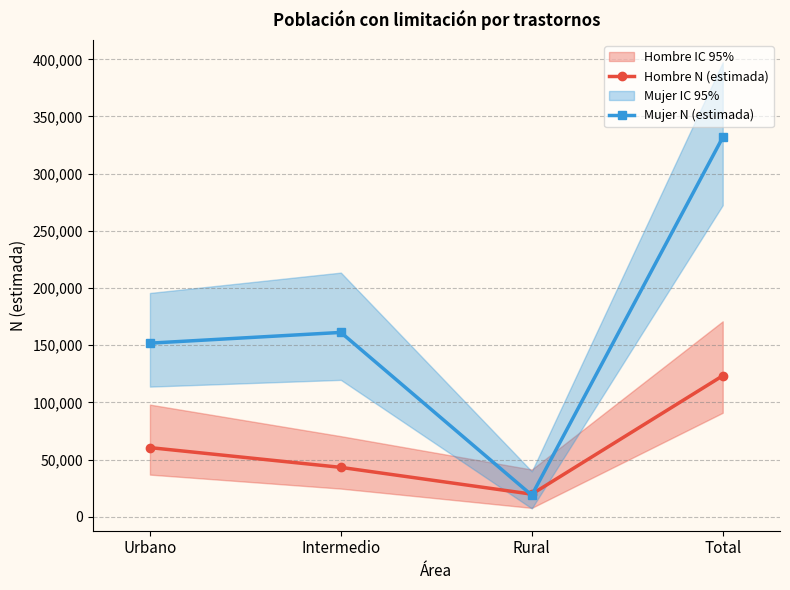

In Mujer N (estimada), how many points are higher than both neighbors (excluding endpoints)?

1